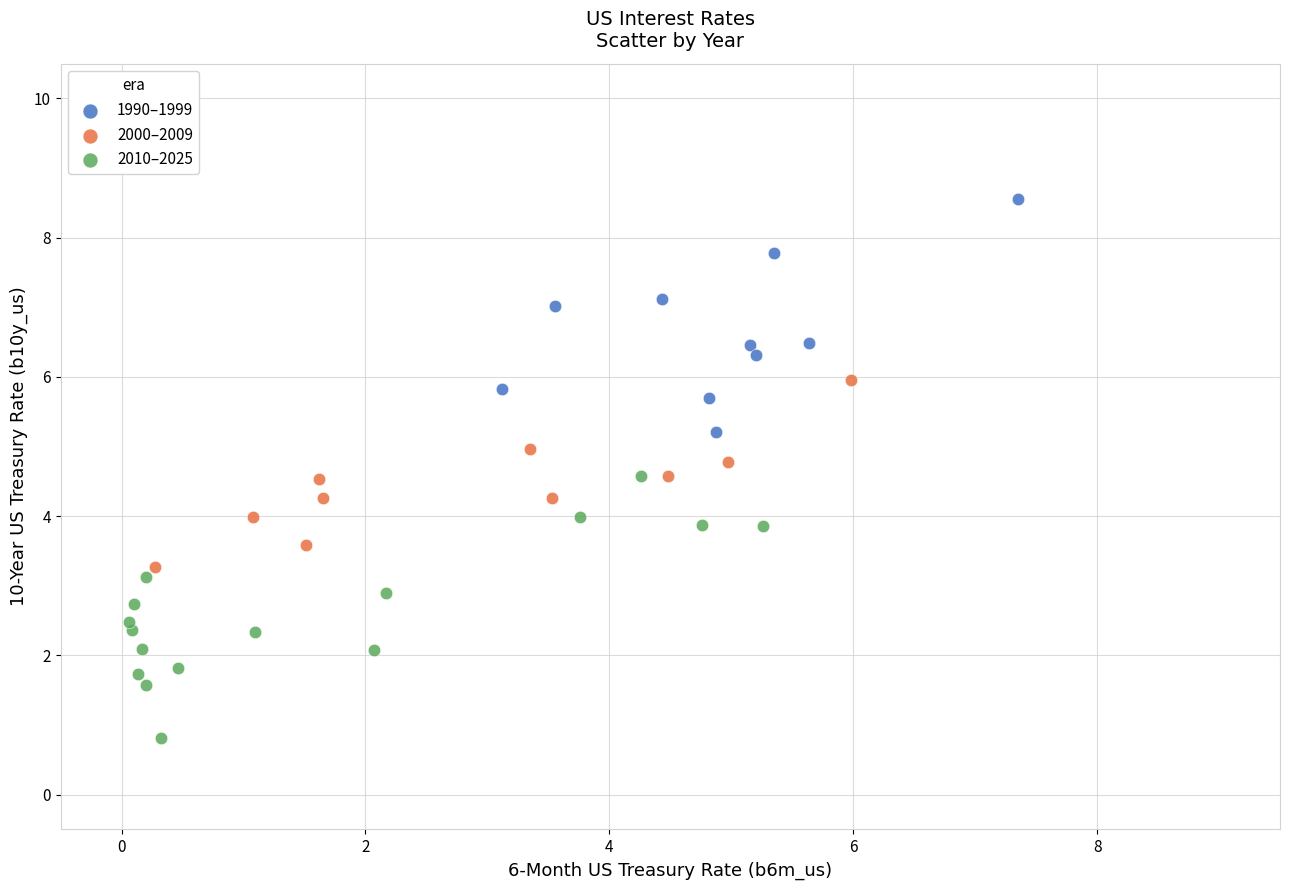

Which series reaches the minimum Y coordinate?

2010–2025